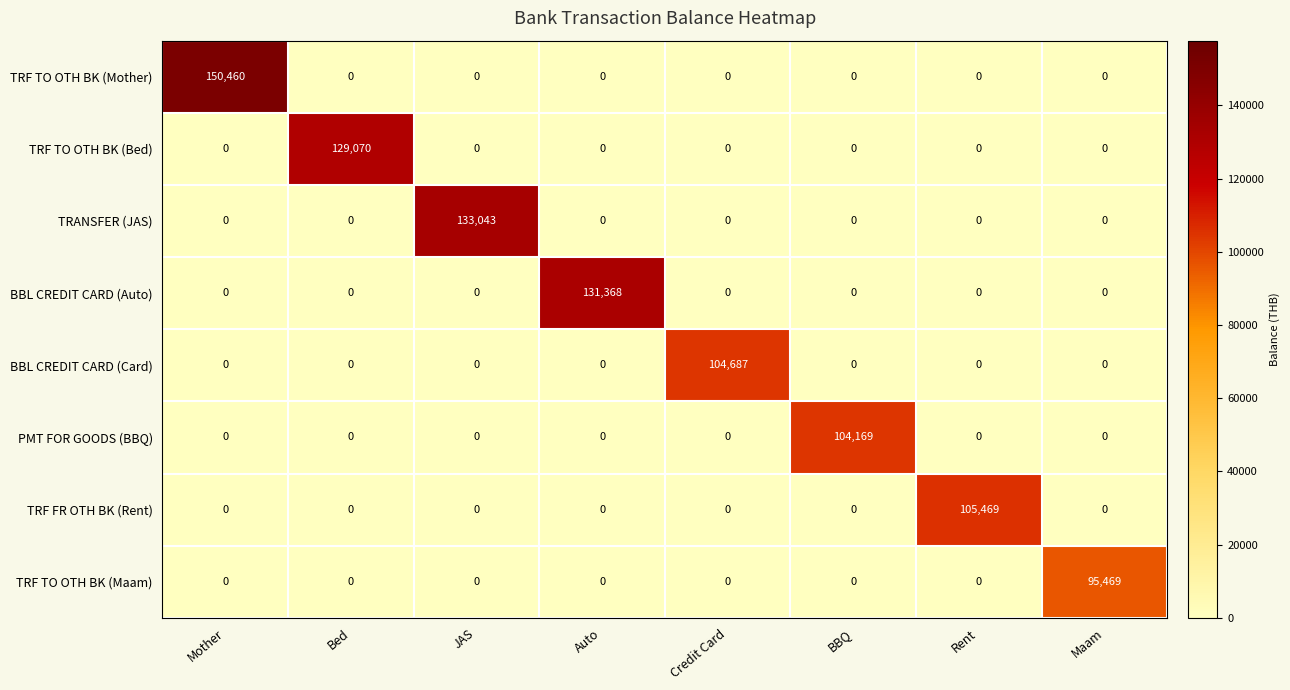

Which series has the largest range (max minus min)?

TRF TO OTH BK (Mother)